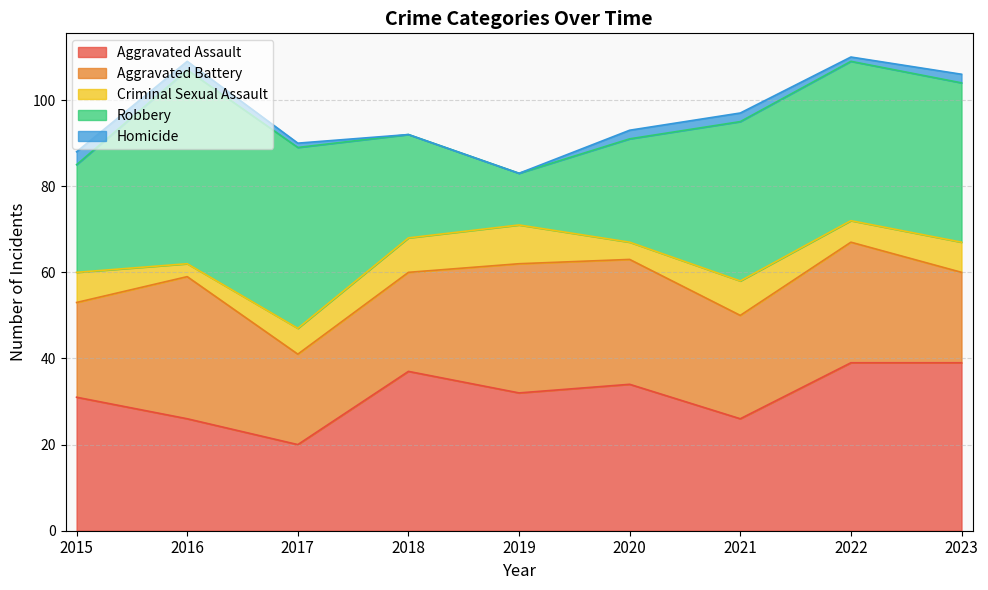

Reading right to left, extract all data points from this chart.

Aggravated Assault: 39	39	26	34	32	37	20	26	31
Aggravated Battery: 21	28	24	29	30	23	21	33	22
Criminal Sexual Assault: 7	5	8	4	9	8	6	3	7
Robbery: 37	37	37	24	12	24	42	45	25
Homicide: 2	1	2	2	0	0	1	2	3